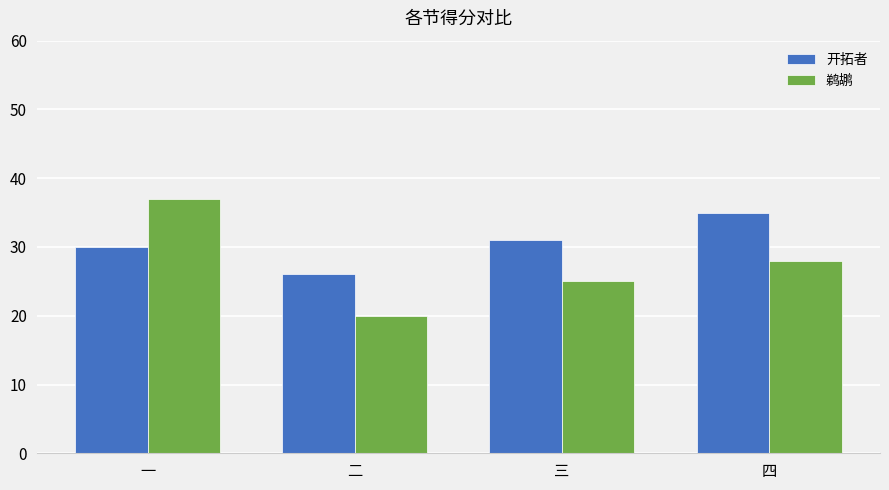

What is the difference between the maximum and minimum values in the 鹈鹕 series?

17